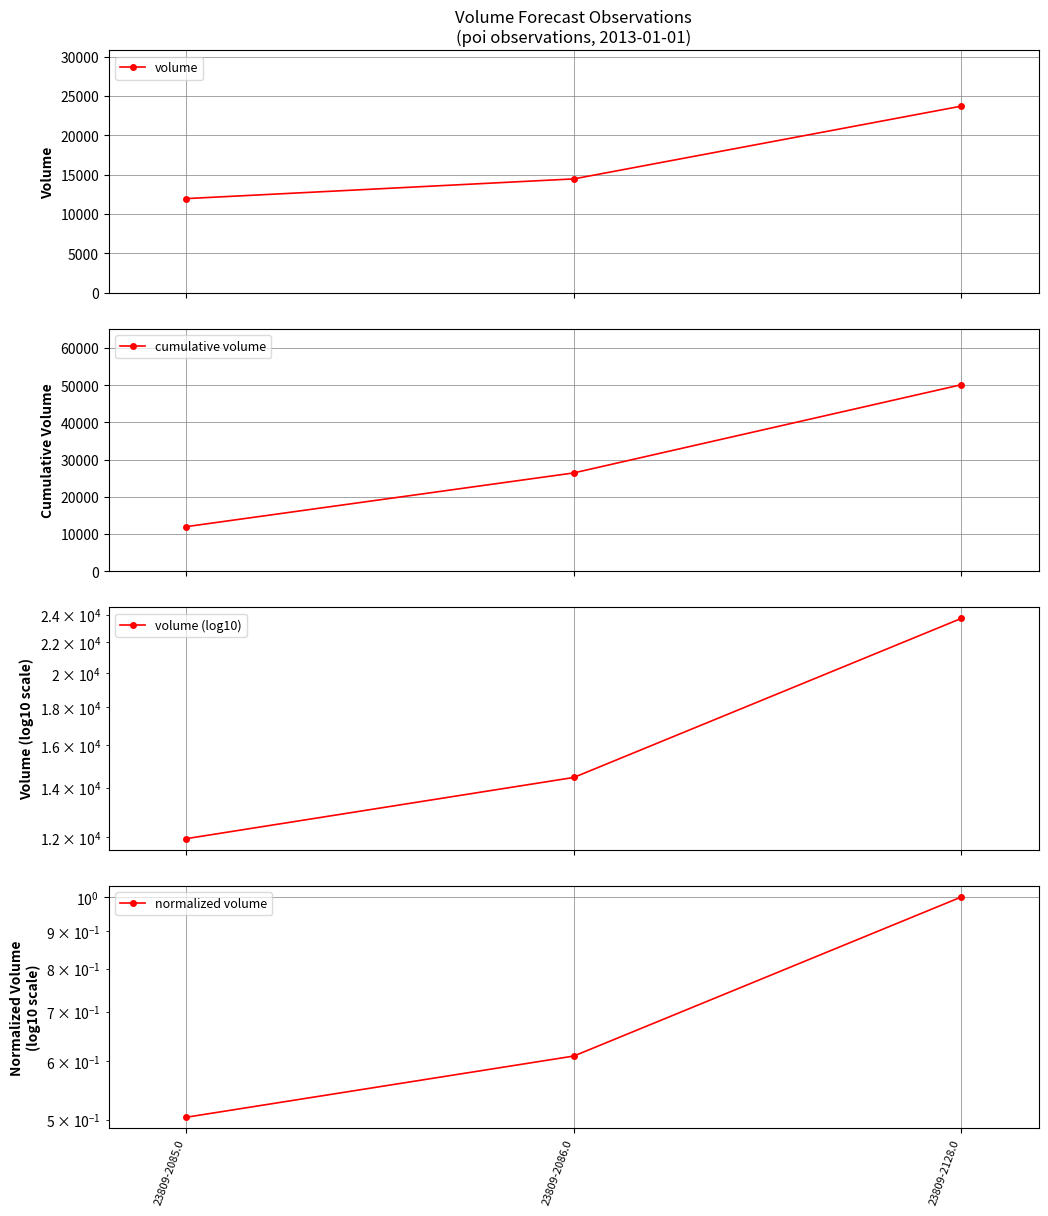

Between 23809-2085.0 and 23809-2086.0, which series saw the biggest shift?

cumulative volume